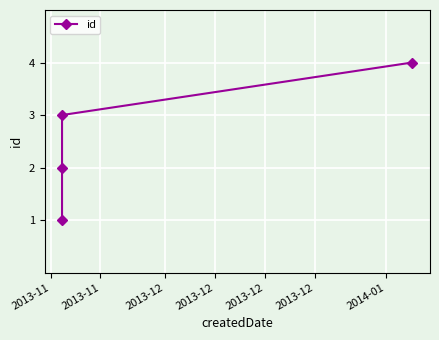

What is the maximum value shown in the chart?

4